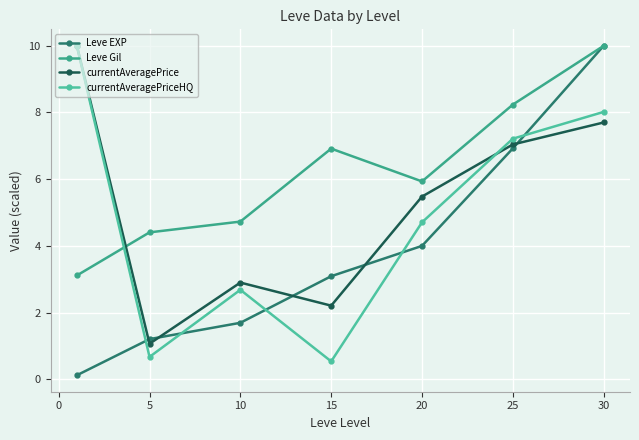

Which series has the largest total across all categories?

Leve Gil